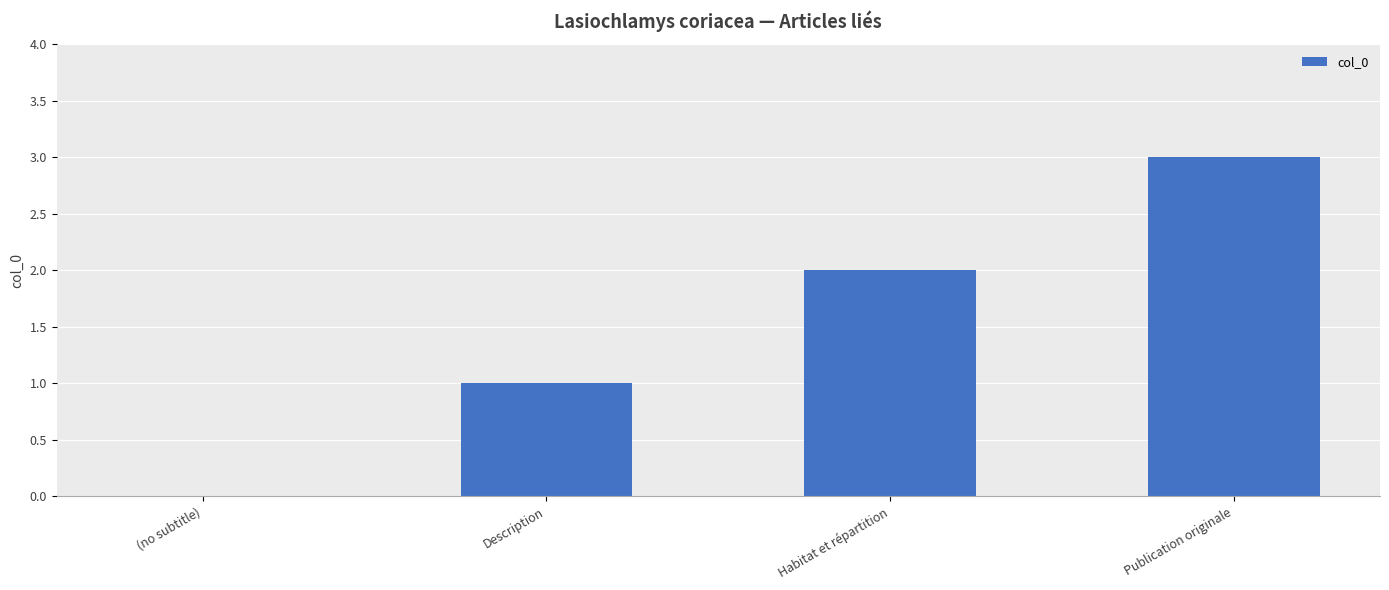

What is the sum of all values?

6